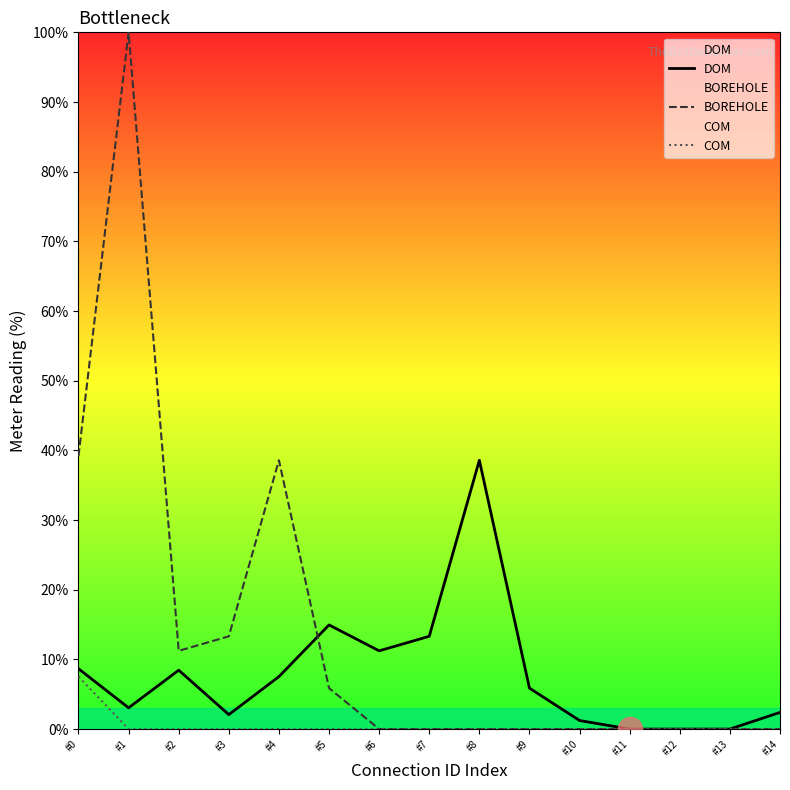

Which series reaches the minimum Y coordinate?

DOM